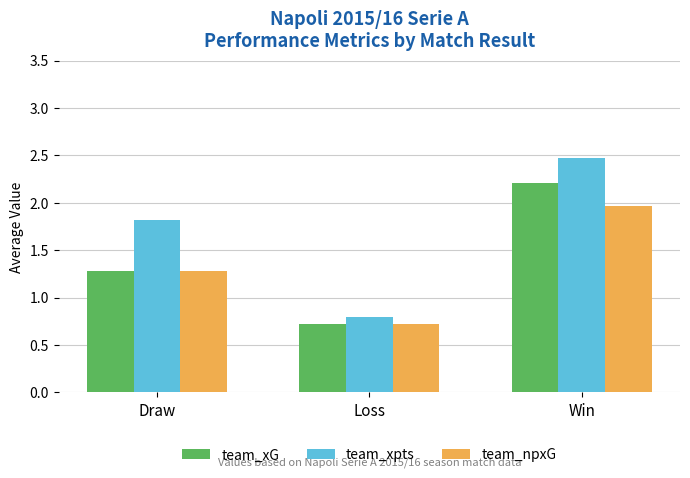

Which series changed the most between Draw and Loss?

team_xpts